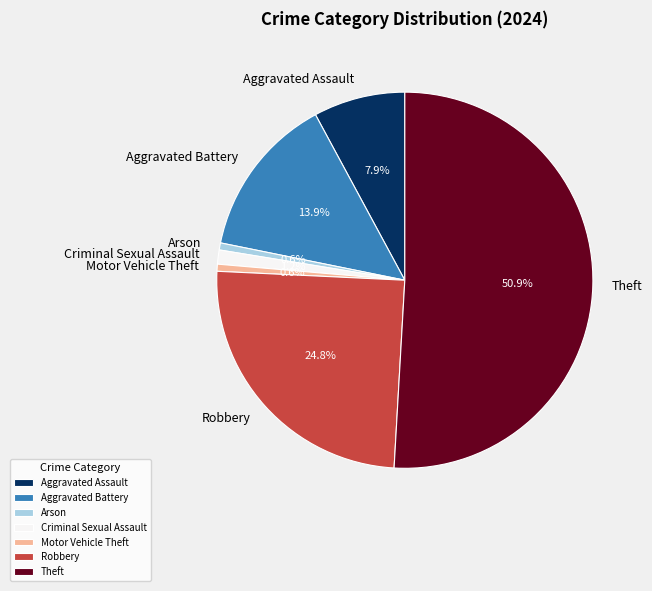

Combined, do Motor Vehicle Theft and Criminal Sexual Assault account for over 50%?

No